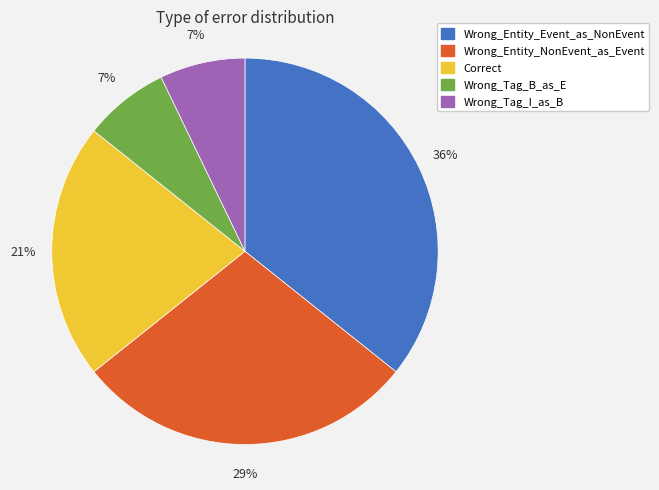

To the nearest percent, what is the combined percentage of Wrong_Entity_NonEvent_as_Event and Wrong_Tag_B_as_E?

36%